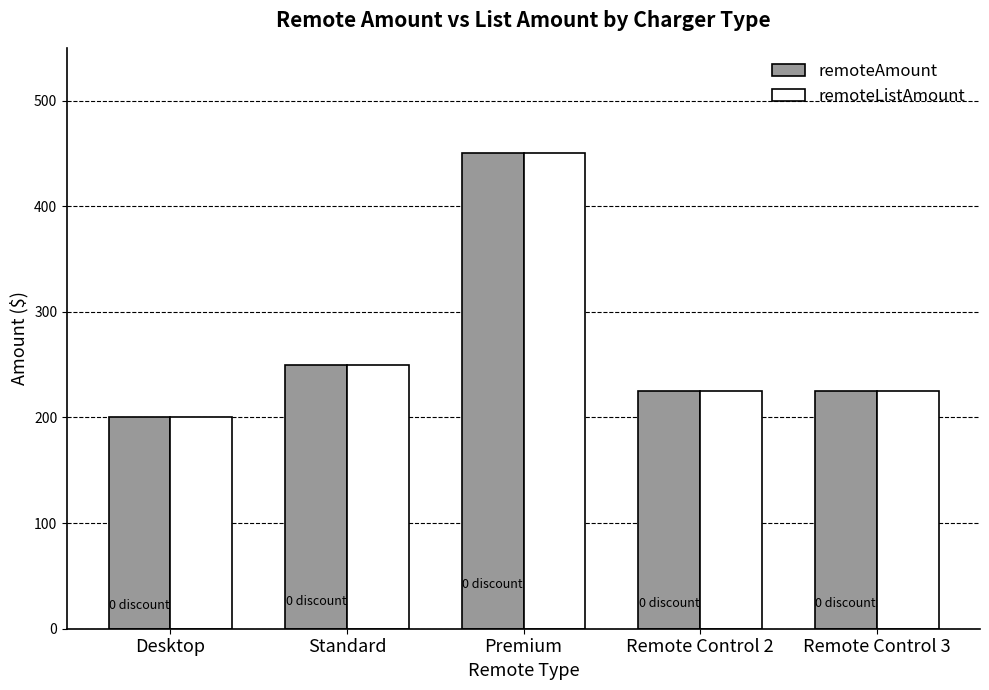

How many remoteListAmount values are between 225 and 250?

3